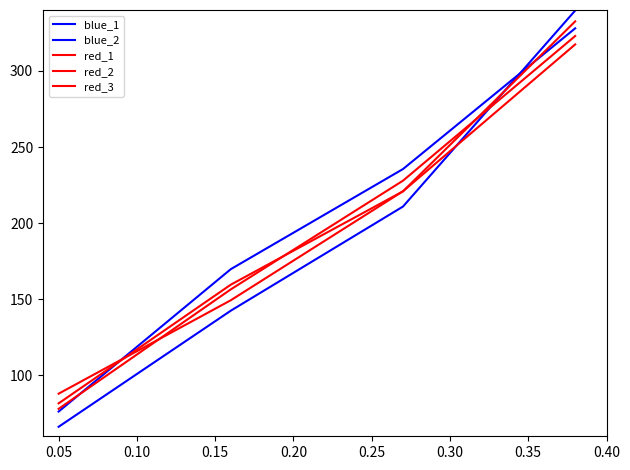

Is this an area chart (filled region under the line)?

No